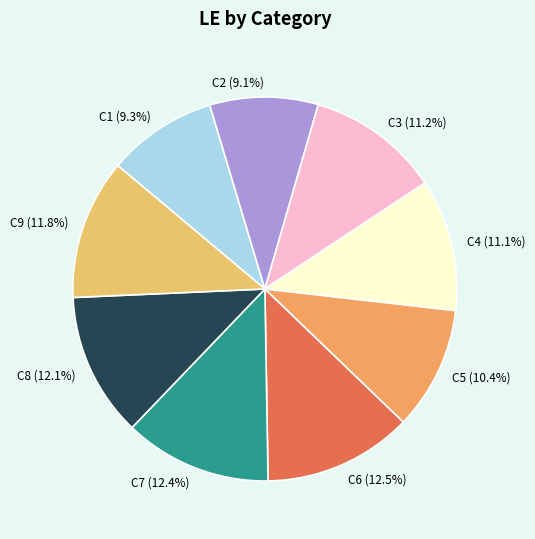

To the nearest percent, what is the average slice percentage?

11%